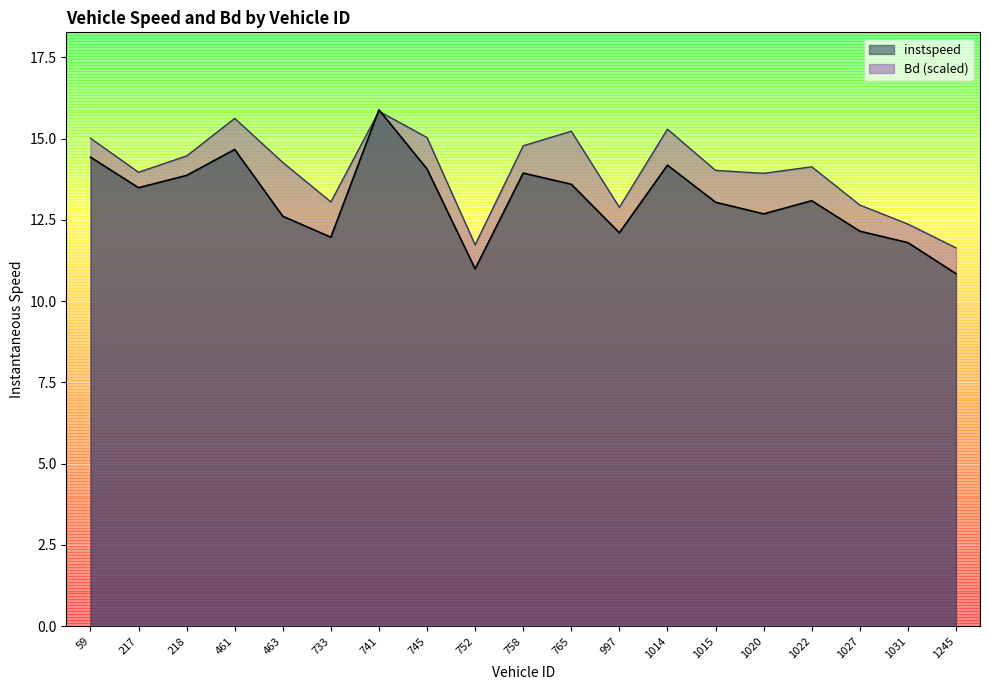

At how many categories does at least one series exceed 13?

14